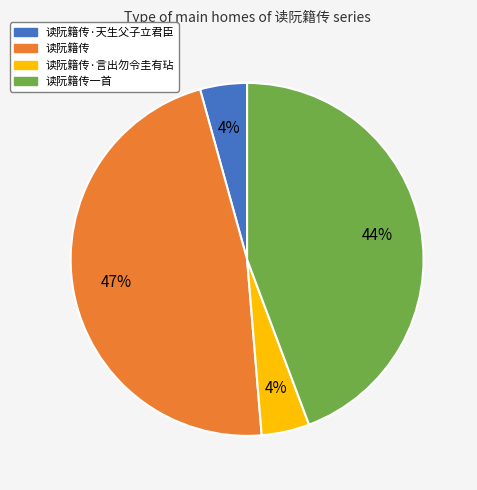

Count the number of slices in the pie.

4